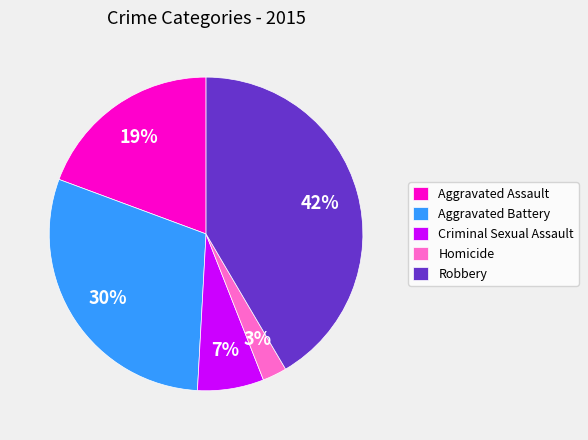

True or false: Aggravated Assault accounts for 19% of the total.

True